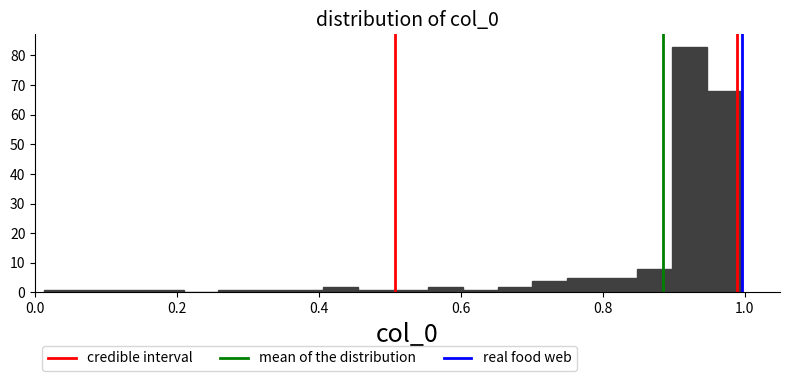

Around what value on the x-axis is the tallest bar? Give the approximate position of its centre, as read against the axis.

0.92